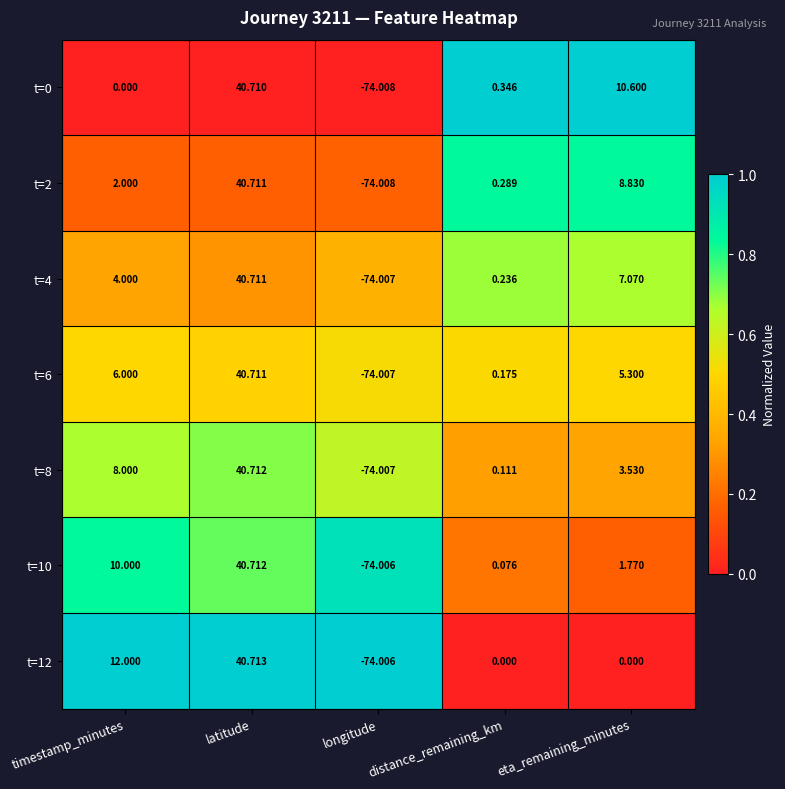

Which category has the lowest value across all series?

longitude